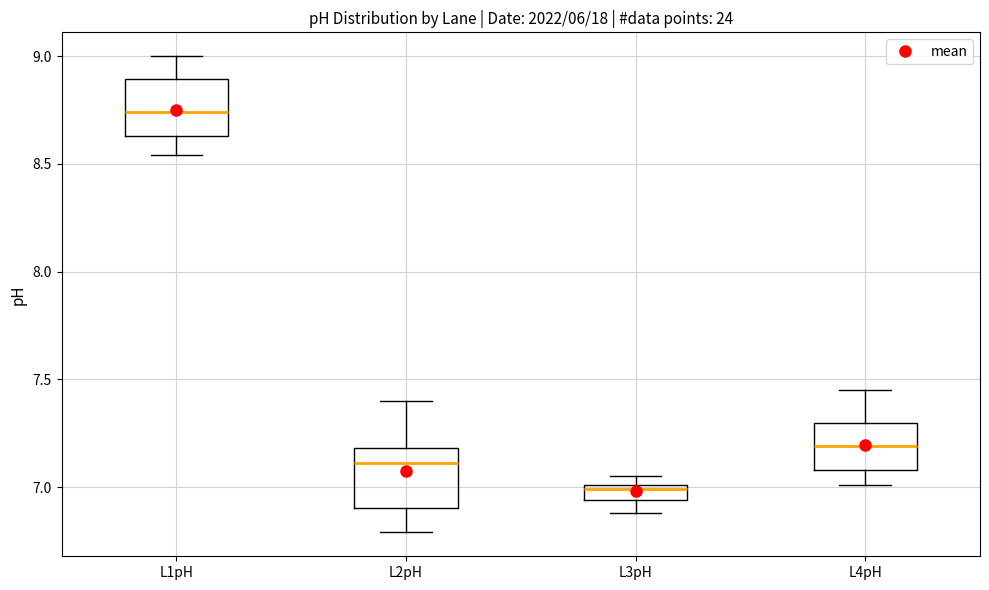

Where does the lower whisker of the box for L1pH end on the y-axis? The values are not printed on the chart, so give them approximately, as read against the axis.

8.55